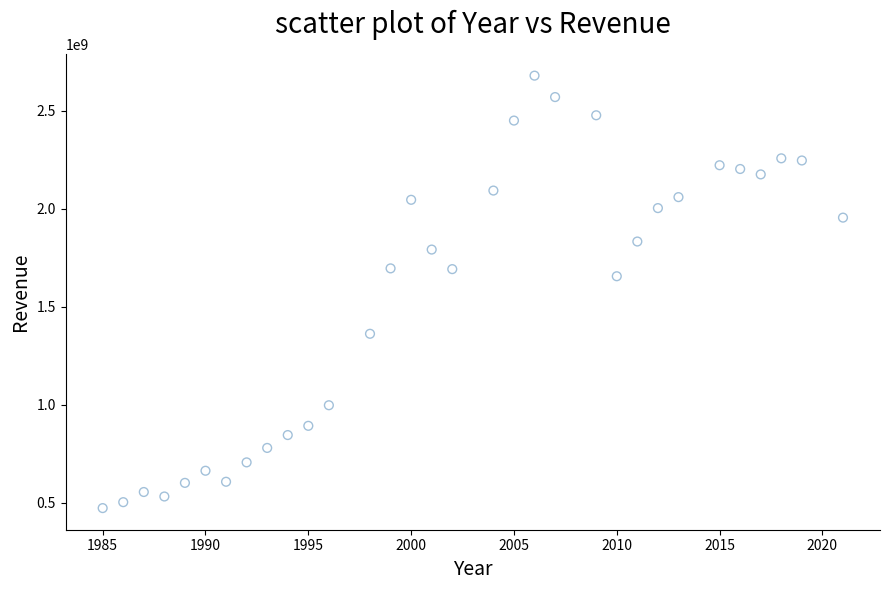

What Y value in the scatter plot is closest to 1576550000?

1656300000